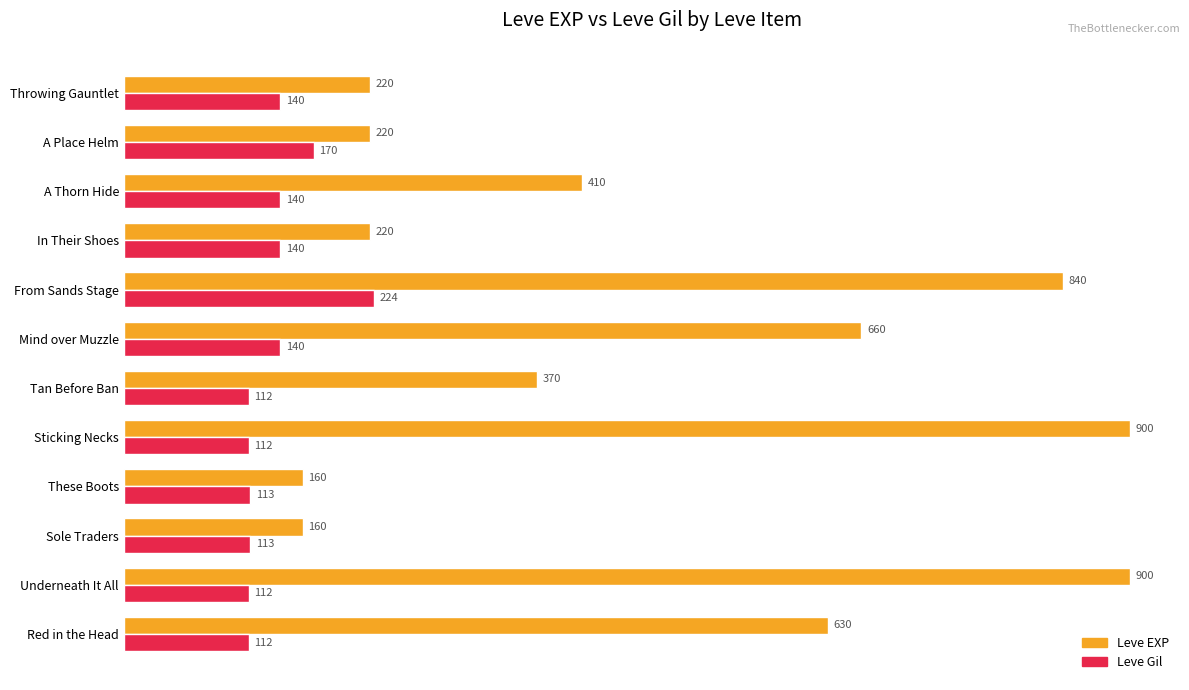

Where is Leve Gil nearest to the value 168?

A Place Helm